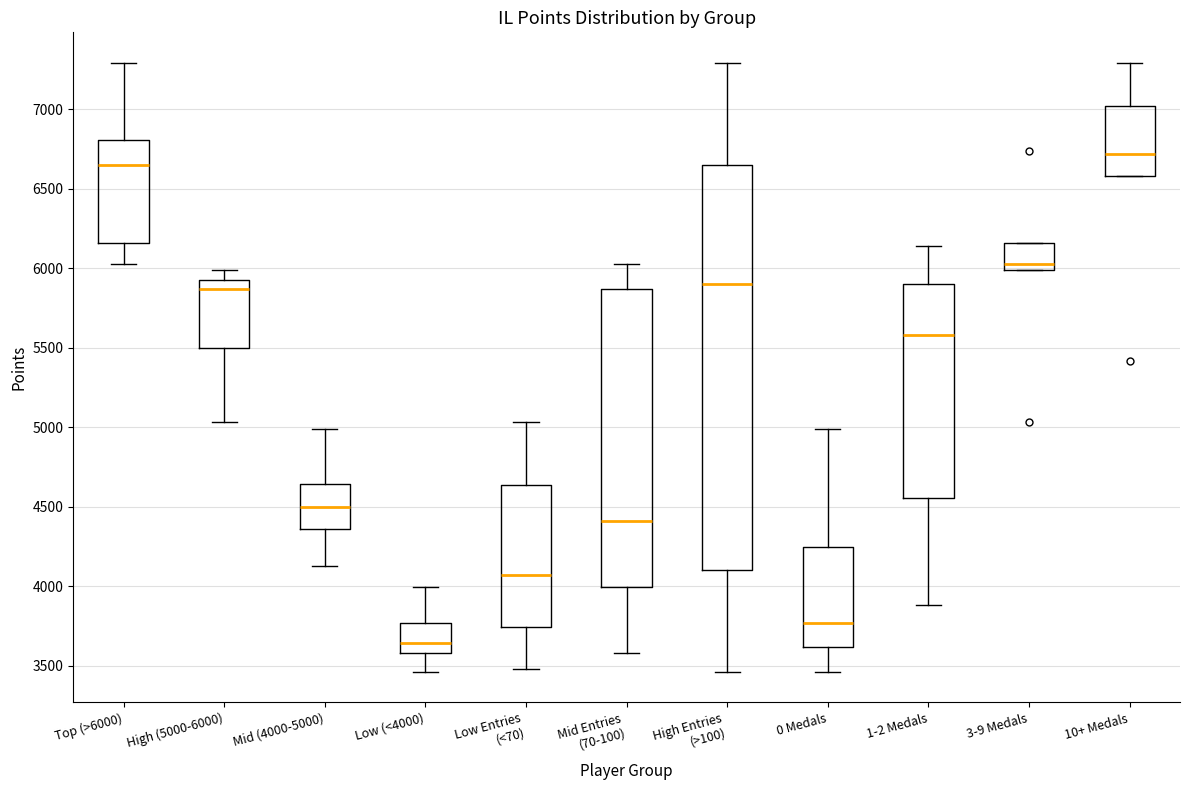

Reading left to right, transcribe this box plot: for each box, give where its median line is, the range the box spans, and where its two whiskers end, as read against the y-axis. The values are not printed on the chart, so give them approximately, as read against the axis.

Top (>6000): median 6650, box 6150 to 6800, whiskers 6050 to 7300
High (5000-6000): median 5850, box 5500 to 5900, whiskers 5050 to 6000
Mid (4000-5000): median 4500, box 4350 to 4650, whiskers 4150 to 5000
Low (<4000): median 3650, box 3600 to 3750, whiskers 3450 to 4000
Low Entries (<70): median 4050, box 3750 to 4650, whiskers 3500 to 5050
Mid Entries (70-100): median 4400, box 4000 to 5850, whiskers 3600 to 6050
High Entries (>100): median 5900, box 4100 to 6650, whiskers 3450 to 7300
0 Medals: median 3750, box 3600 to 4250, whiskers 3450 to 5000
1-2 Medals: median 5600, box 4550 to 5900, whiskers 3900 to 6150
3-9 Medals: median 6050, box 6000 to 6150, whiskers 6000 to 6150
10+ Medals: median 6700, box 6600 to 7000, whiskers 6600 to 7300